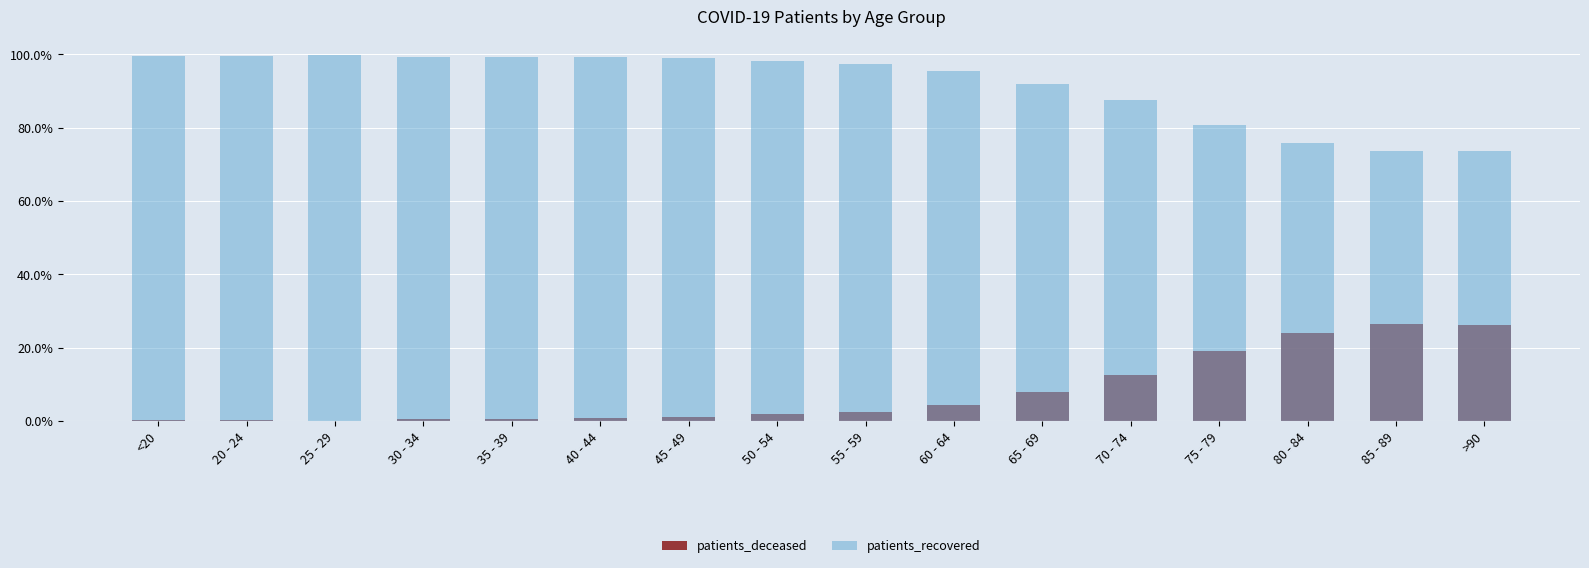

Which category has the highest value across all series?

25 - 29